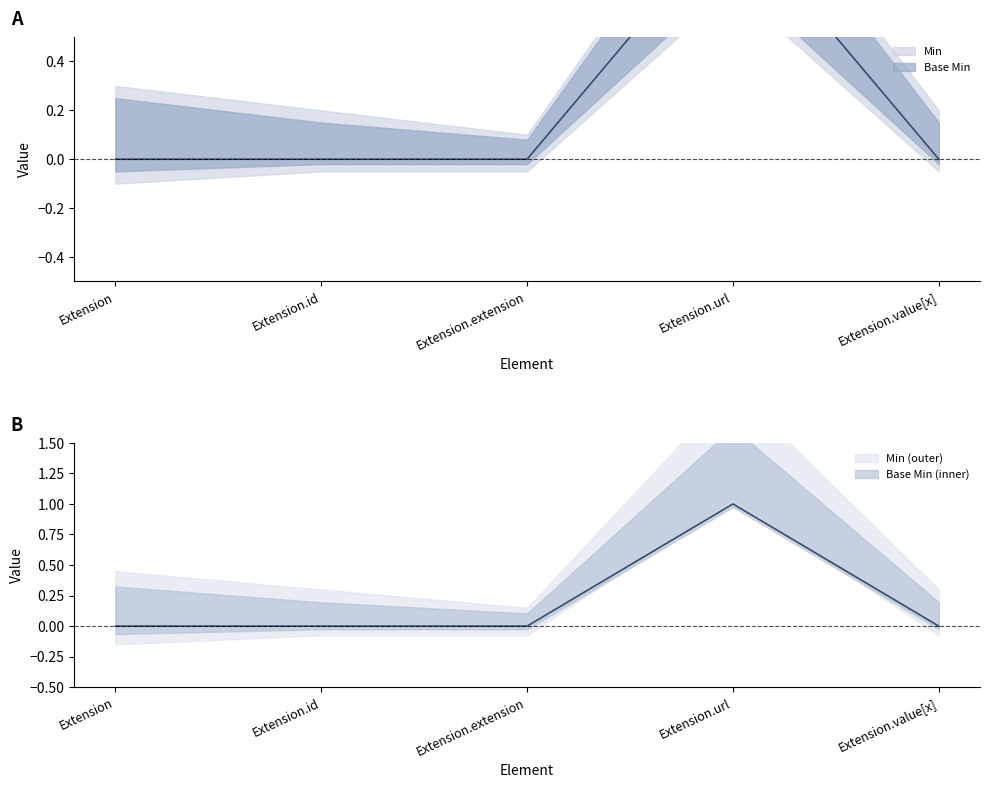

How many categories are shown in the chart?

5